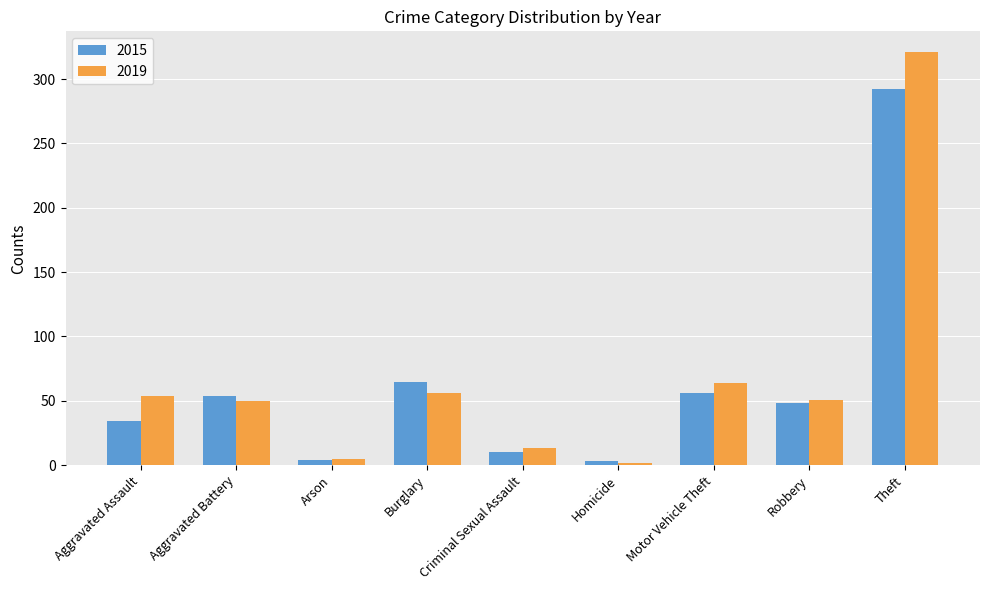

True or false: 2015 has a value of 94 at Motor Vehicle Theft.

False